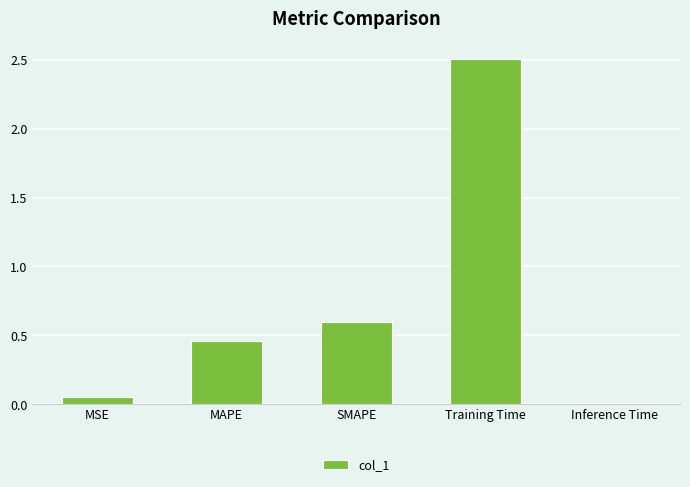

What is the greatest value displayed?

2.5